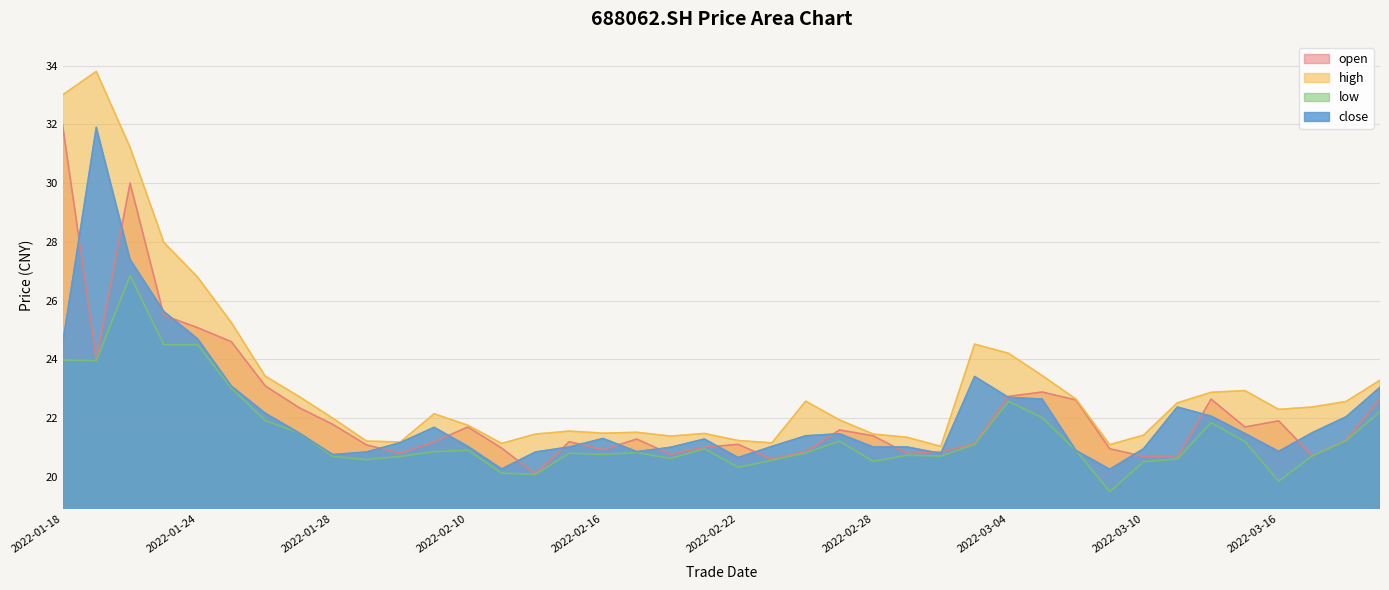

True or false: close and open cross at least once.

True